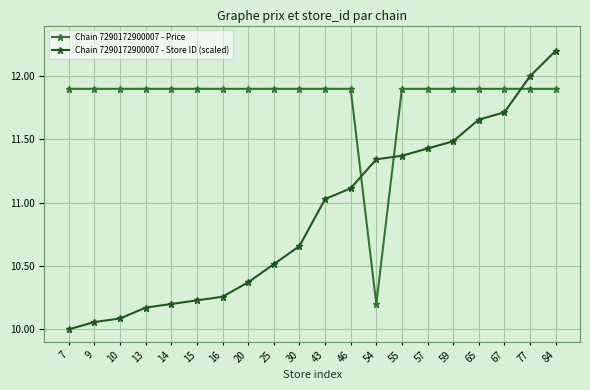

What is the value of the Chain 7290172900007 - Price point at the 14th from the left?

11.9